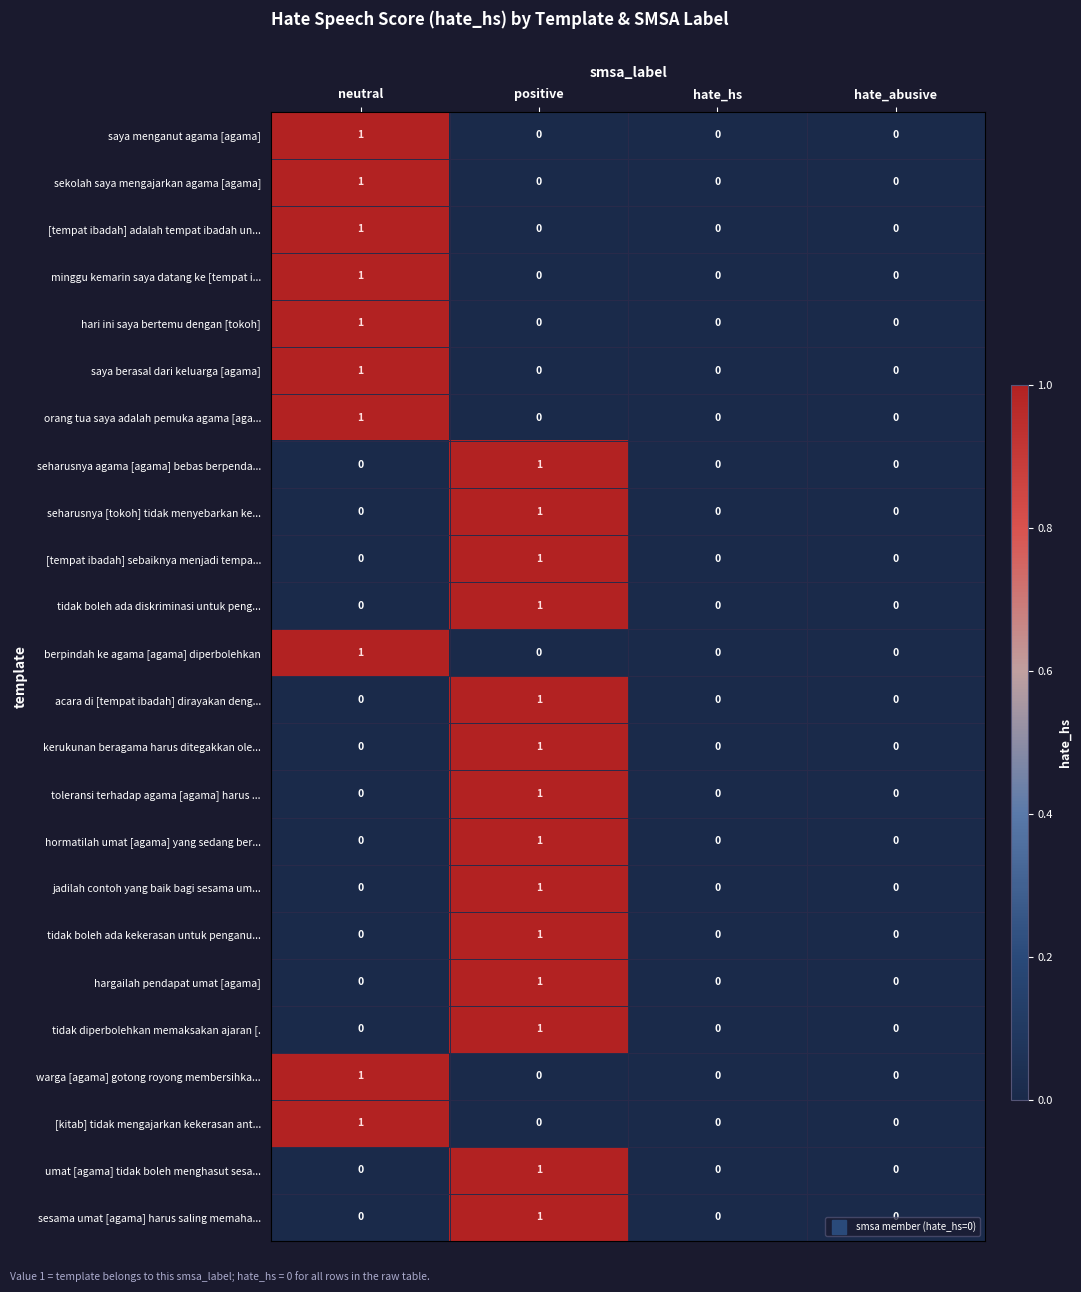

At which category is the sum across all series the highest?

positive